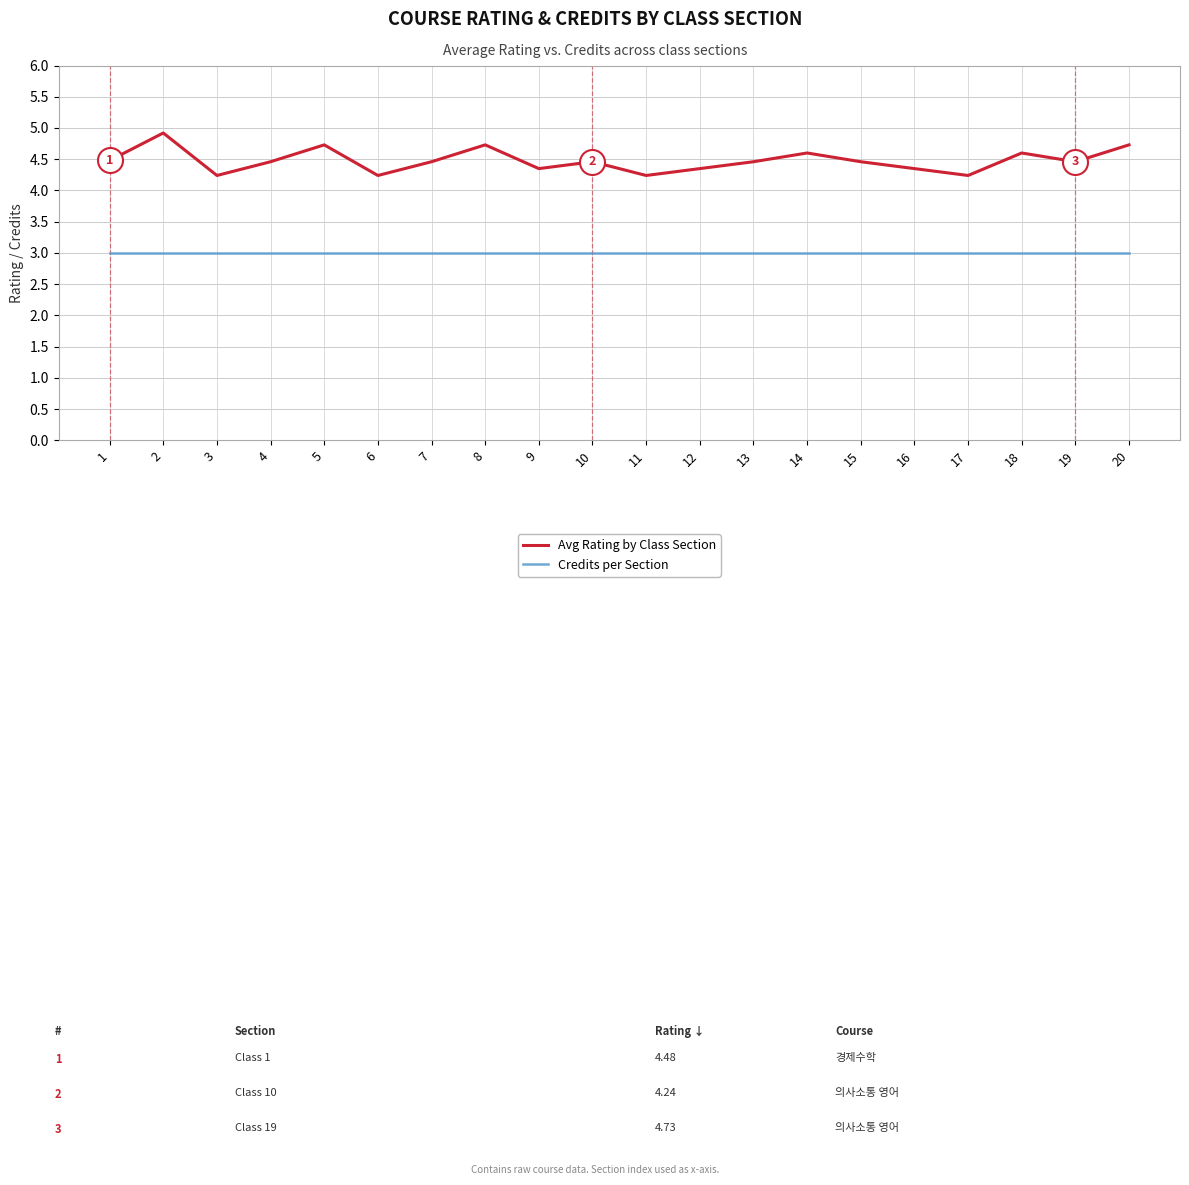

Between 4 and 17, which series saw the biggest shift?

Avg Rating by Class Section